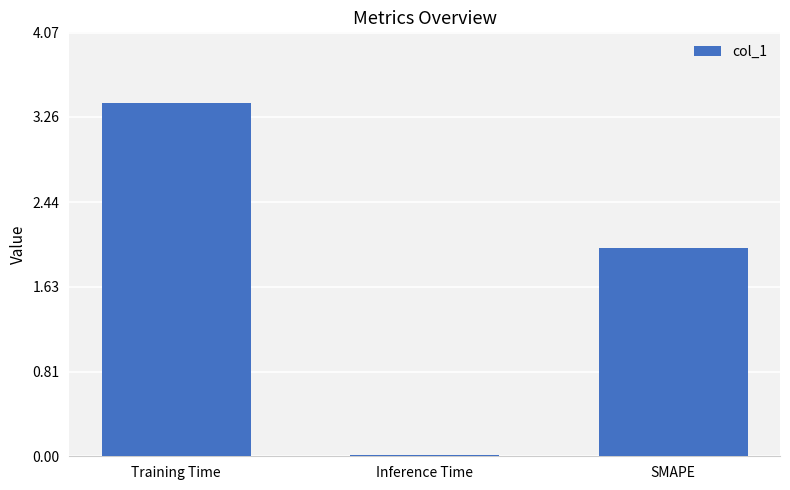

The value at SMAPE is 2.0. True or false?

True